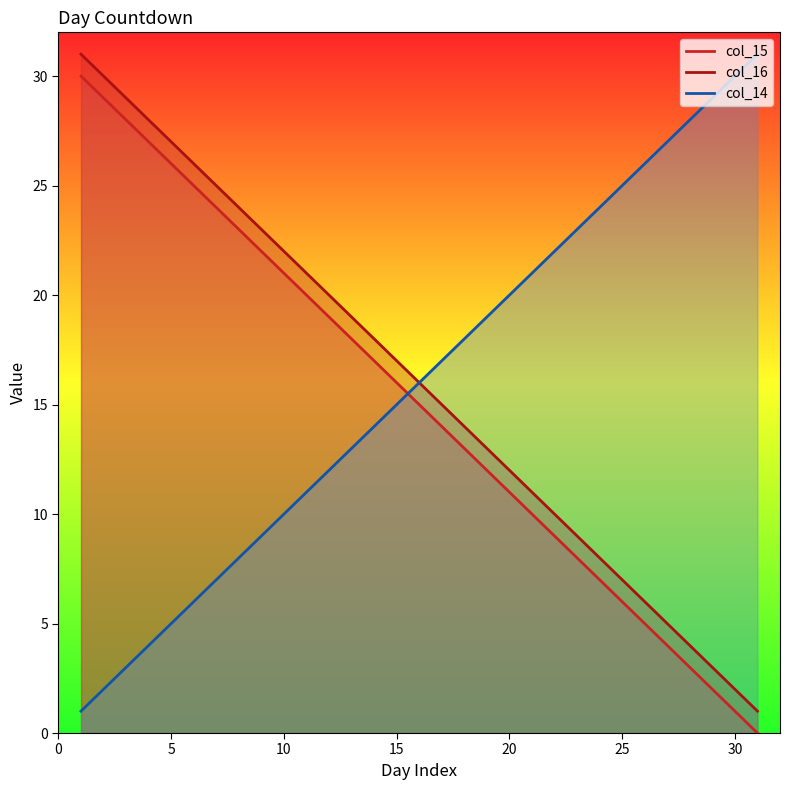

Does the chart have visible grid lines?

No